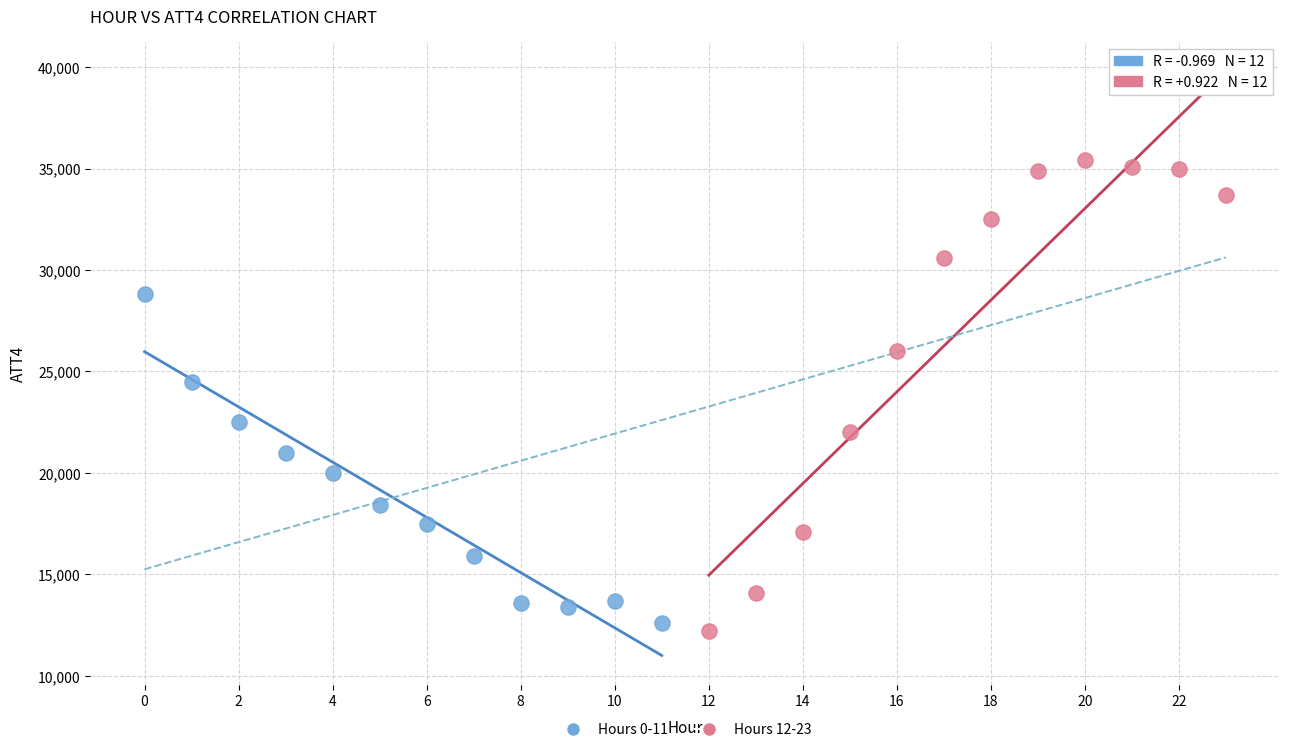

Which series reaches the maximum Y coordinate?

Hours 12-23